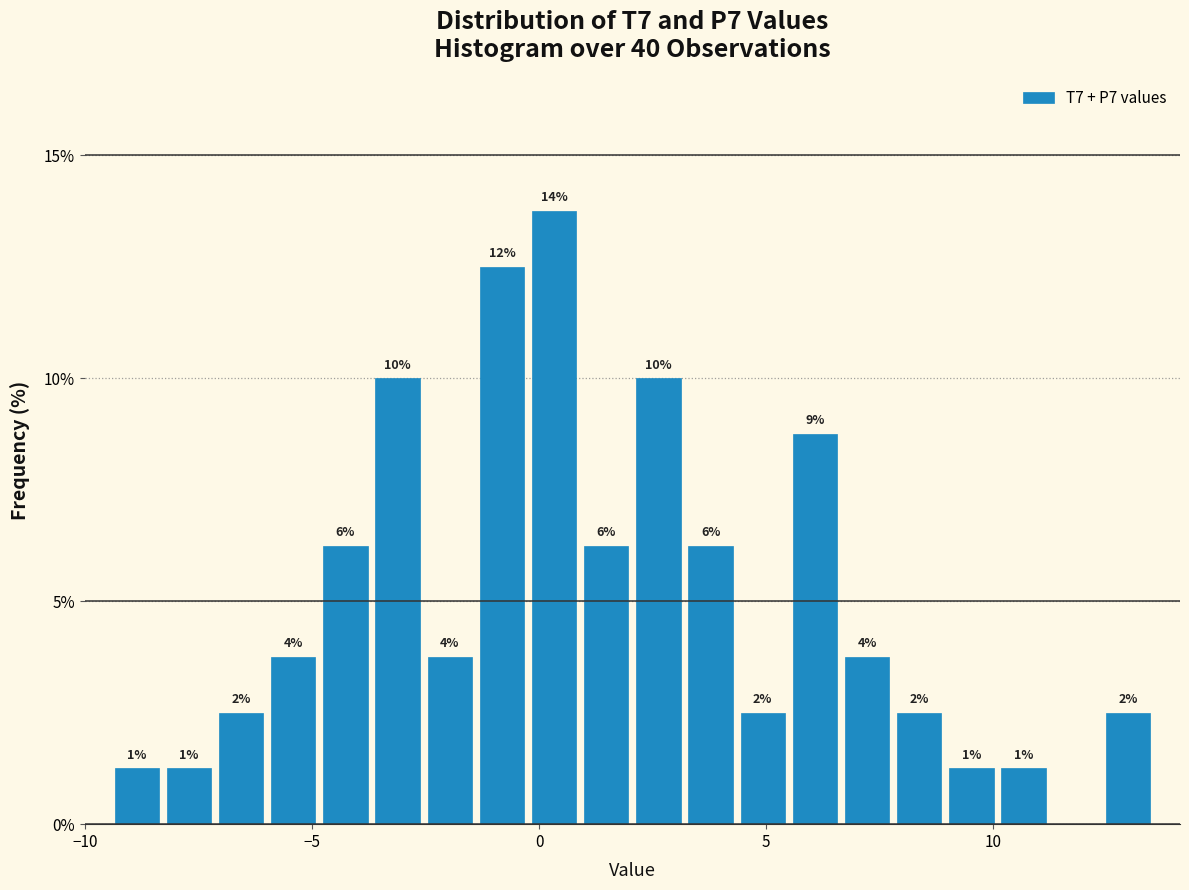

Around what value on the x-axis is the tallest bar? Give the approximate position of its centre, as read against the axis.

0.5